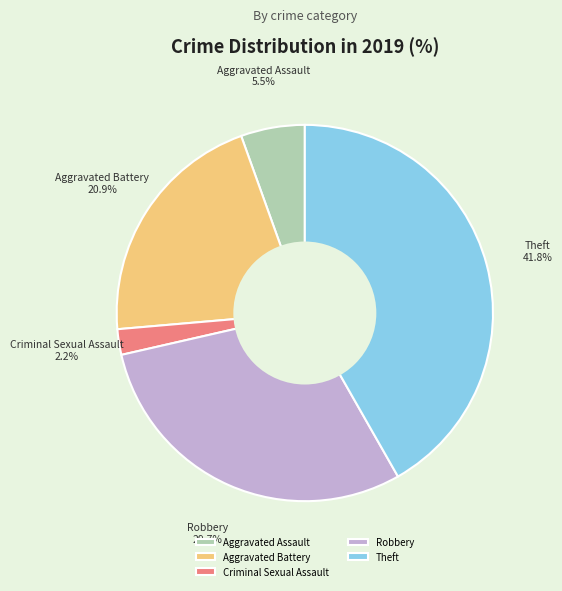

To the nearest percent, what is the difference between the largest and smallest slice percentages?

40%